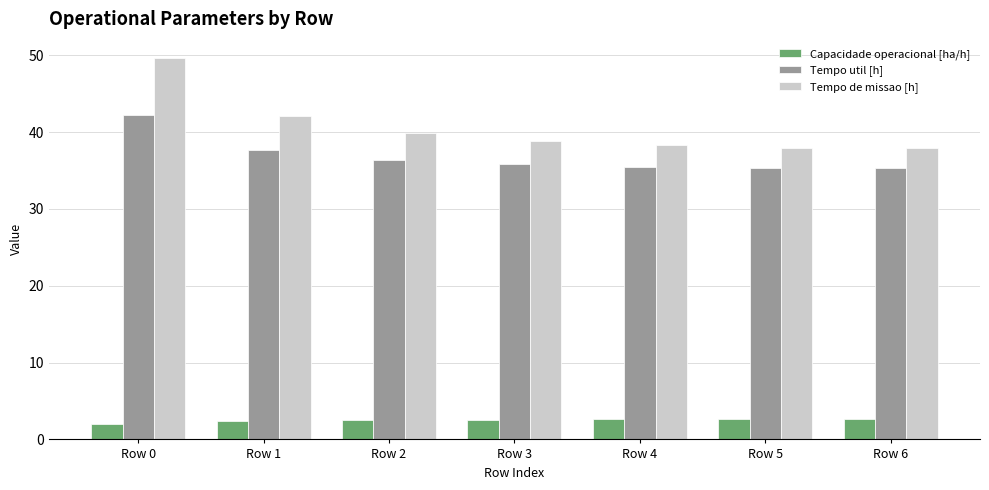

What are all the series names shown in the legend?

Capacidade operacional [ha/h], Tempo util [h], Tempo de missao [h]